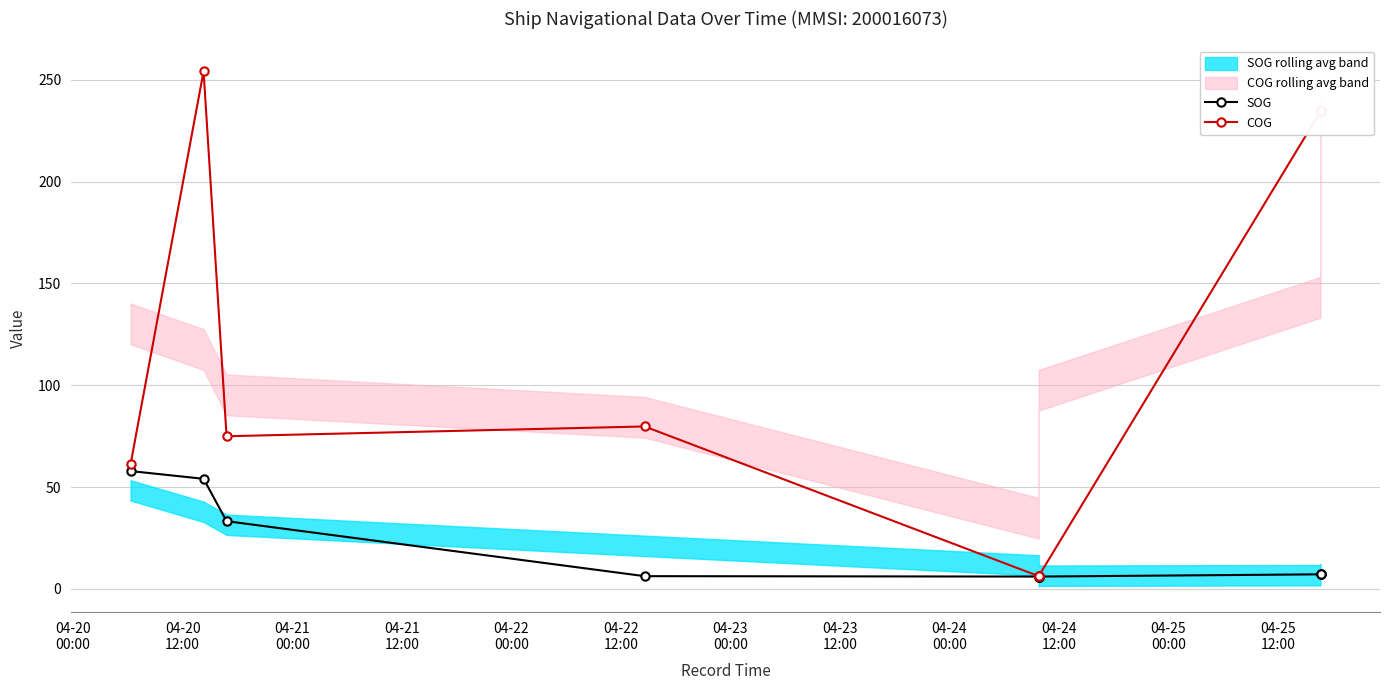

What is the difference between the maximum and minimum values in the COG series?

247.9